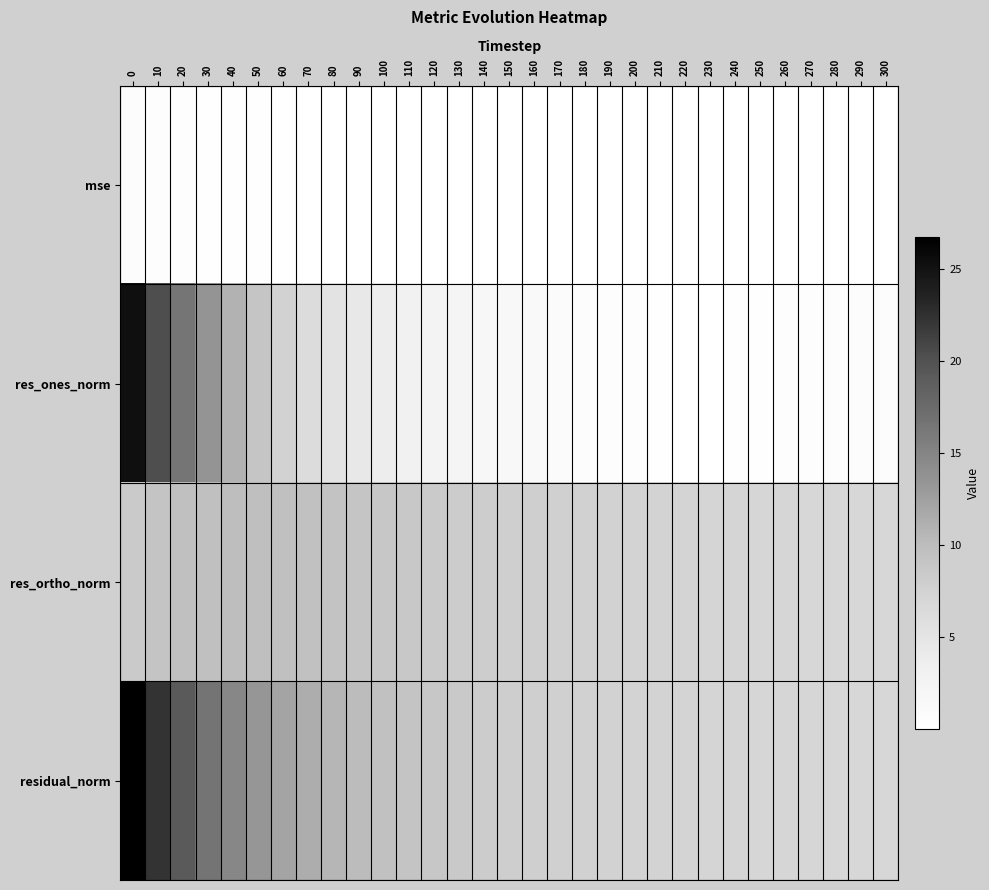

At how many categories does at least one series exceed 4?

31